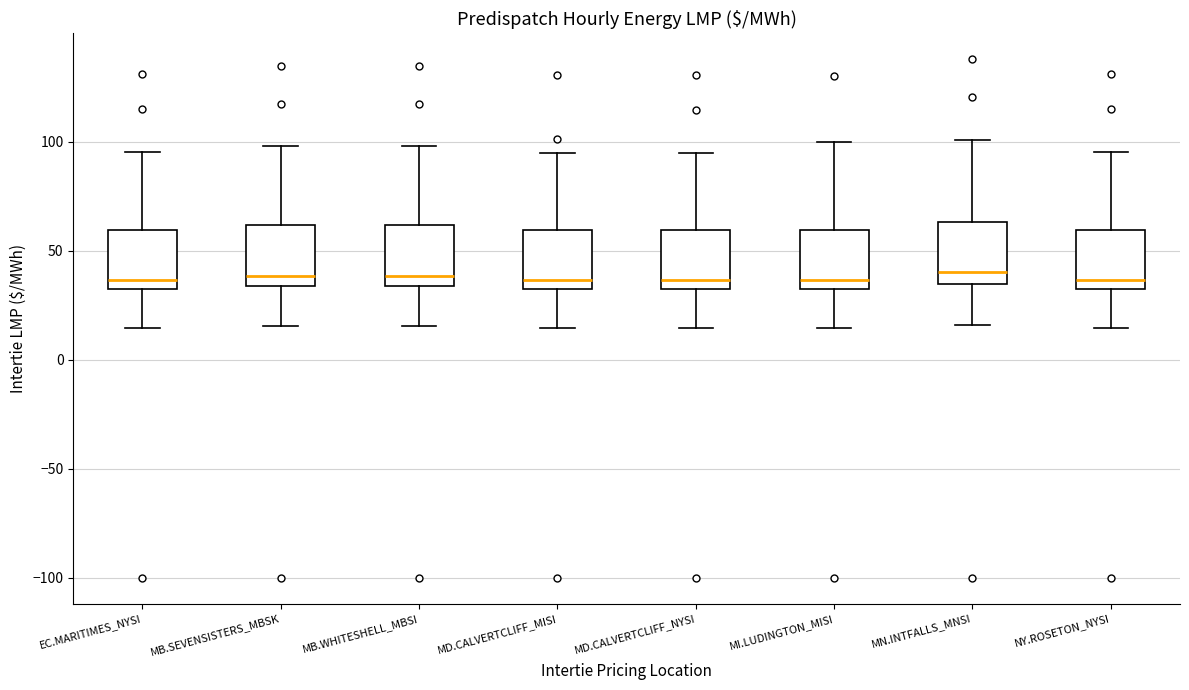

Reading left to right, transcribe this box plot: for each box, give where its median line is, the range the box spans, and where its two whiskers end, as read against the y-axis. The values are not printed on the chart, so give them approximately, as read against the axis.

EC.MARITIMES_NYSI: median 35, box 30 to 60, whiskers 15 to 95
MB.SEVENSISTERS_MBSK: median 40, box 35 to 60, whiskers 15 to 100
MB.WHITESHELL_MBSI: median 40, box 35 to 60, whiskers 15 to 100
MD.CALVERTCLIFF_MISI: median 35, box 30 to 60, whiskers 15 to 95
MD.CALVERTCLIFF_NYSI: median 35, box 30 to 60, whiskers 15 to 95
MI.LUDINGTON_MISI: median 35 (just above the box's lower edge), box 35 to 60, whiskers 15 to 100
MN.INTFALLS_MNSI: median 40, box 35 to 65, whiskers 15 to 100
NY.ROSETON_NYSI: median 35, box 30 to 60, whiskers 15 to 95